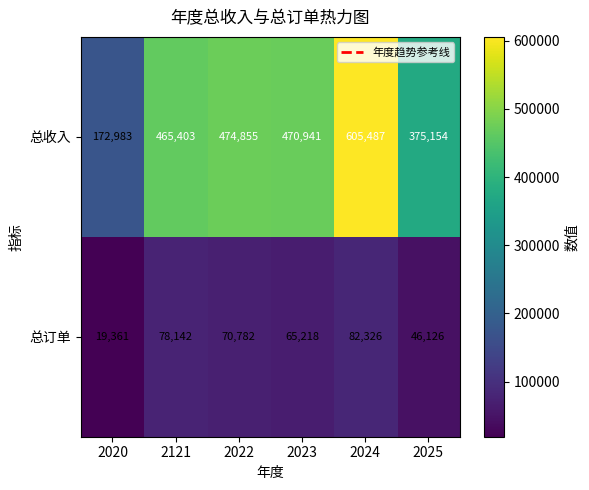

True or false: 总收入 has a value of 474855 at 2022.

True